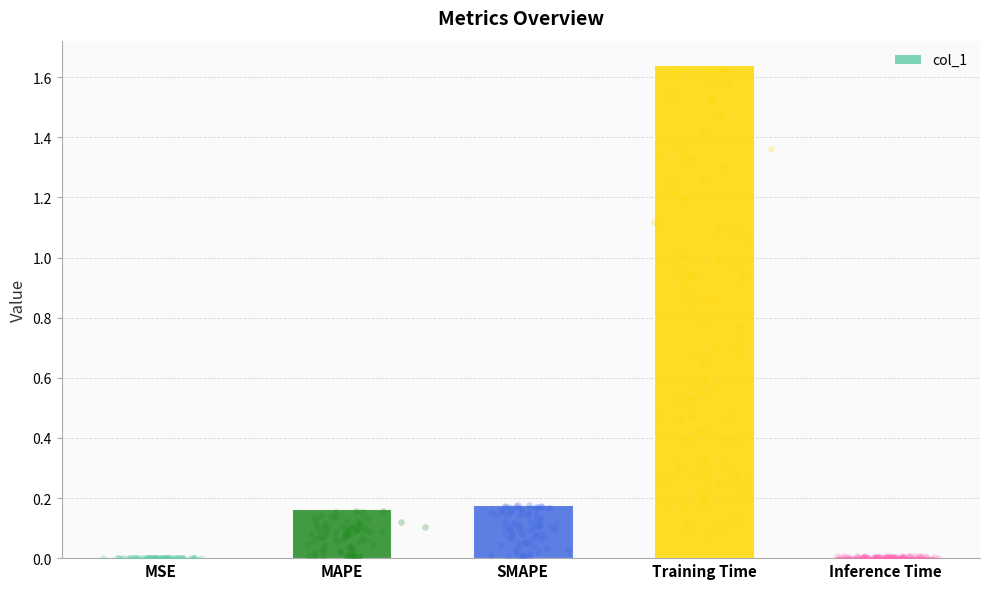

What is the ratio of the value at MAPE to the value at Training Time?

0.1